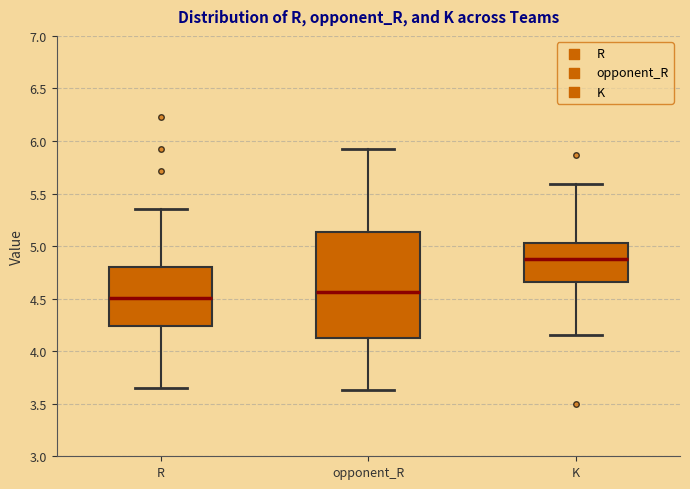

Where is the upper edge of the box for opponent_R on the y-axis? The values are not printed on the chart, so give them approximately, as read against the axis.

5.15